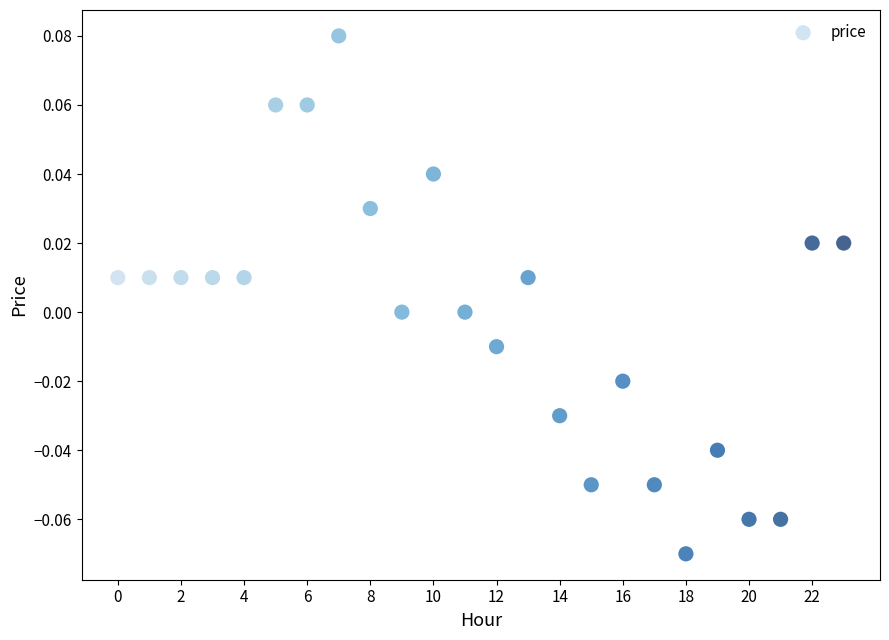

Count the number of points in this scatter plot.

24